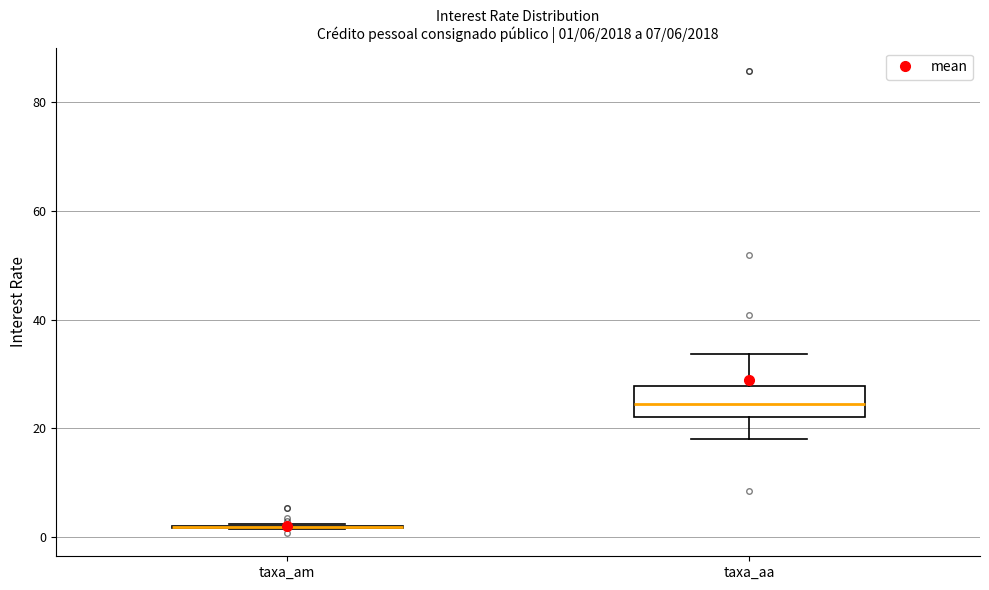

Which box is the tallest, from its lower edge to its upper edge?

taxa_aa